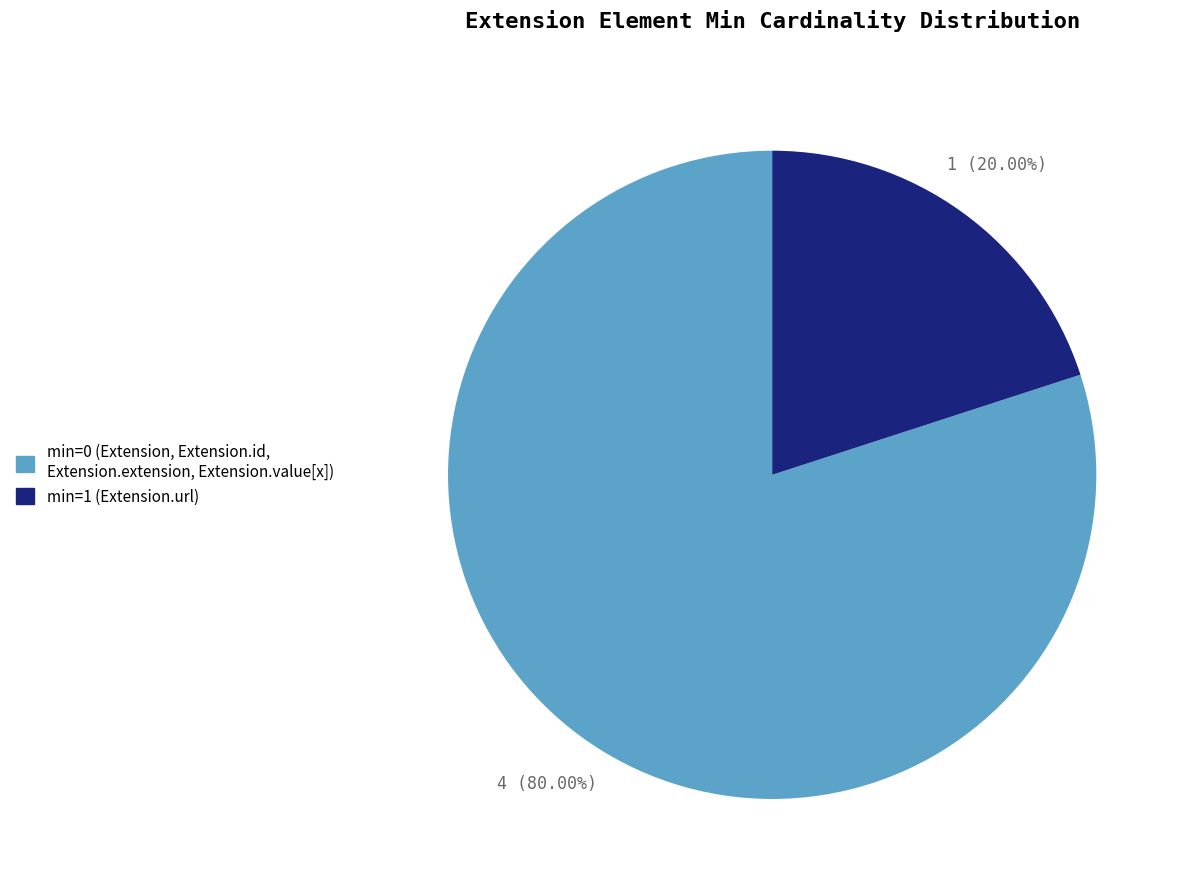

Does any single category account for the majority?

Yes